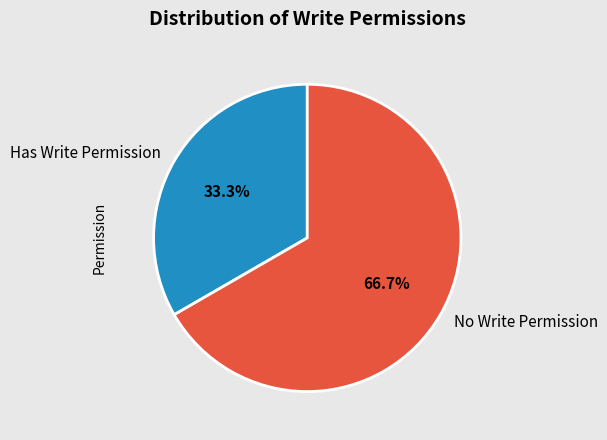

Is there a majority slice in this chart?

Yes